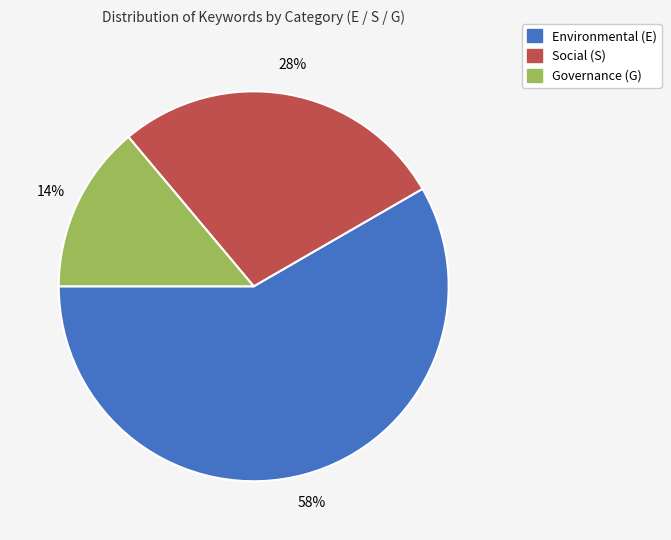

To the nearest percent, what is the difference between the largest and smallest slice percentages?

44%